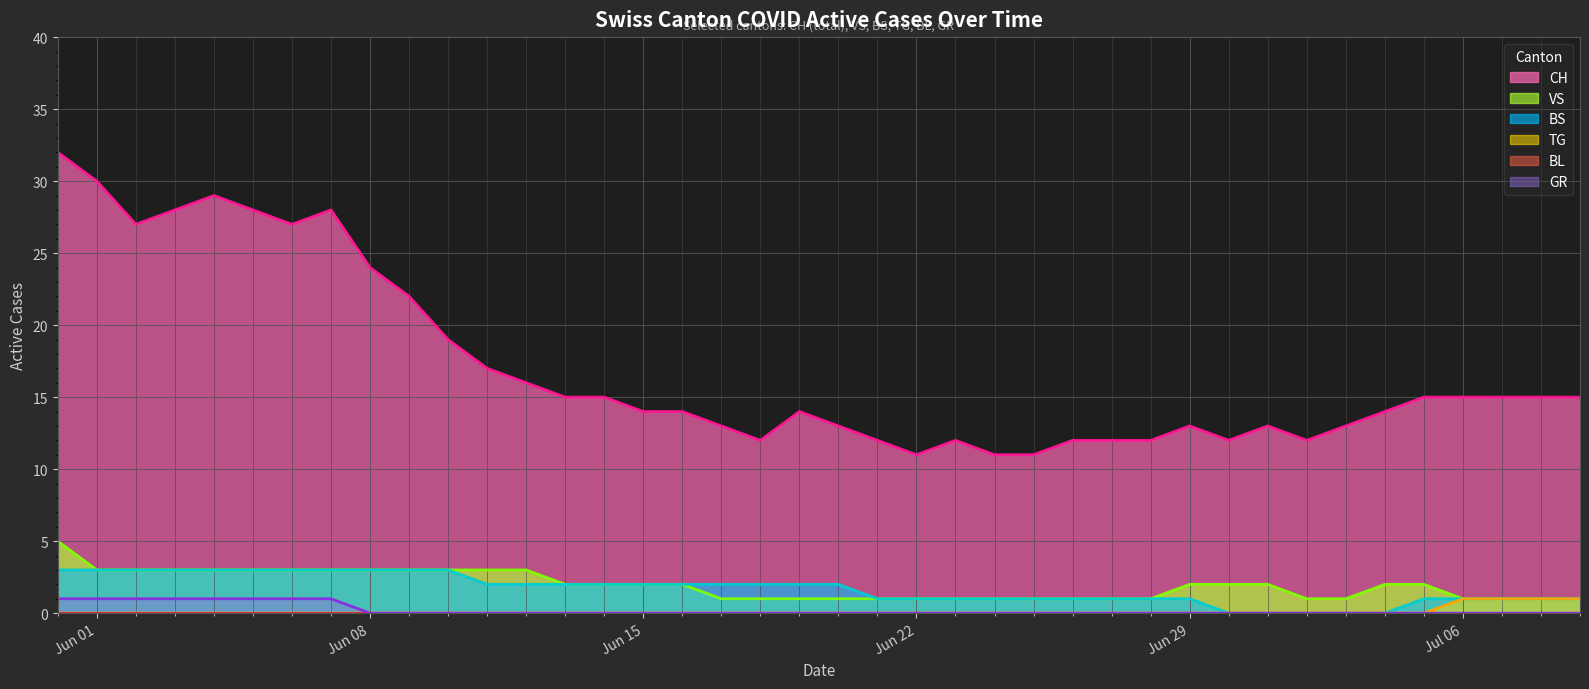

The CH series shows 13 at 2020-06-20. True or false?

True